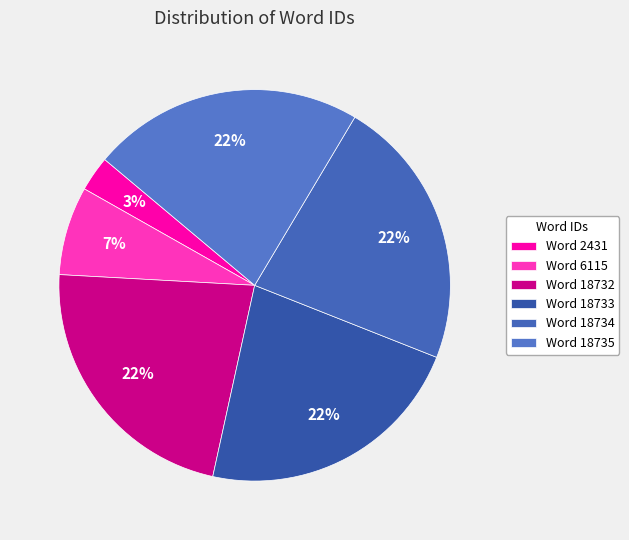

How many segments does this pie chart have?

6